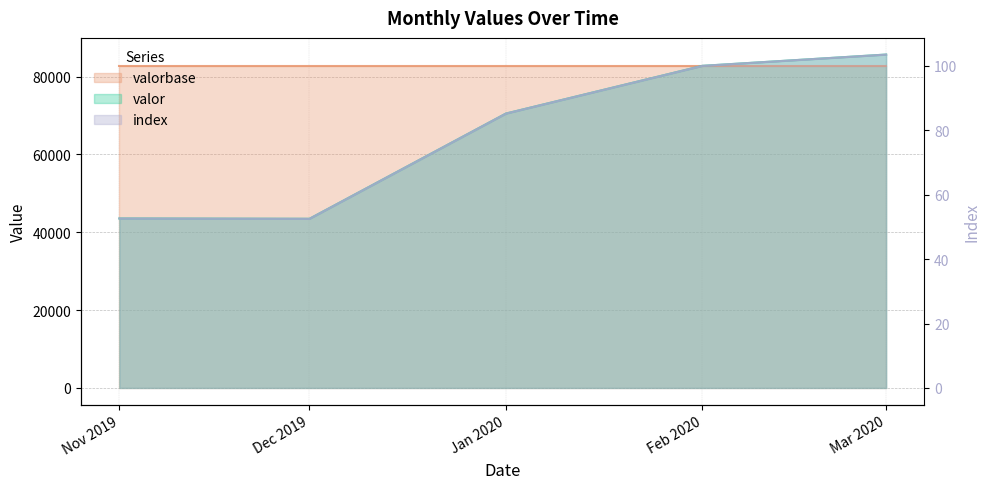

True or false: index and valor cross at least once.

False